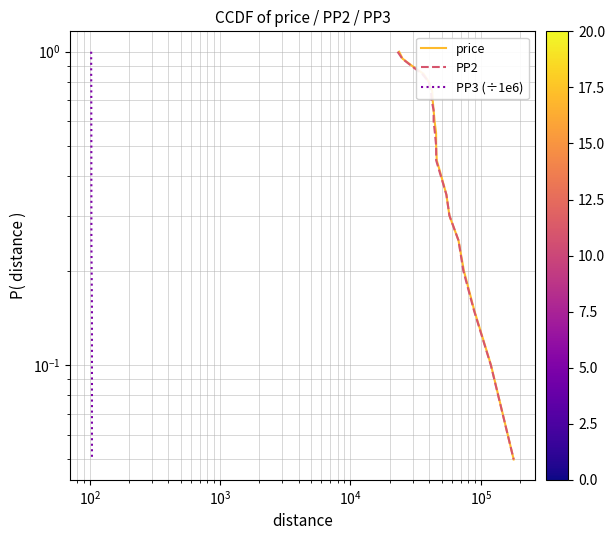

How many categories are shown in the chart?

20